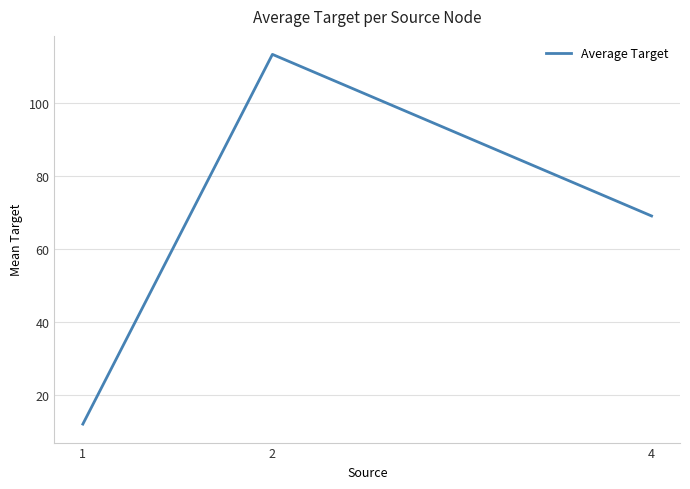

Does the chart have visible grid lines?

Yes